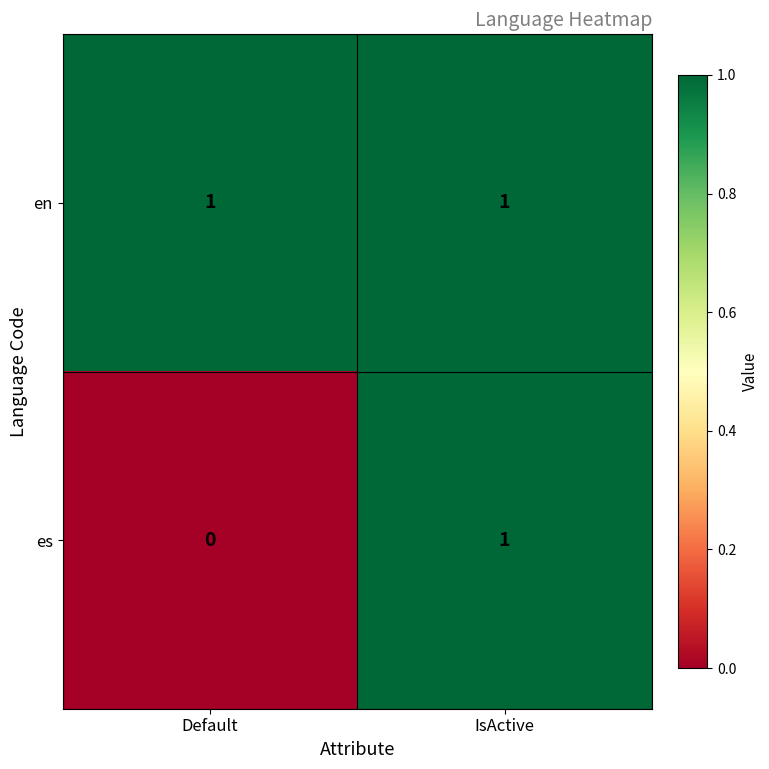

Reading left to right, transcribe all the data shown in this chart.

en: 1	1
es: 0	1